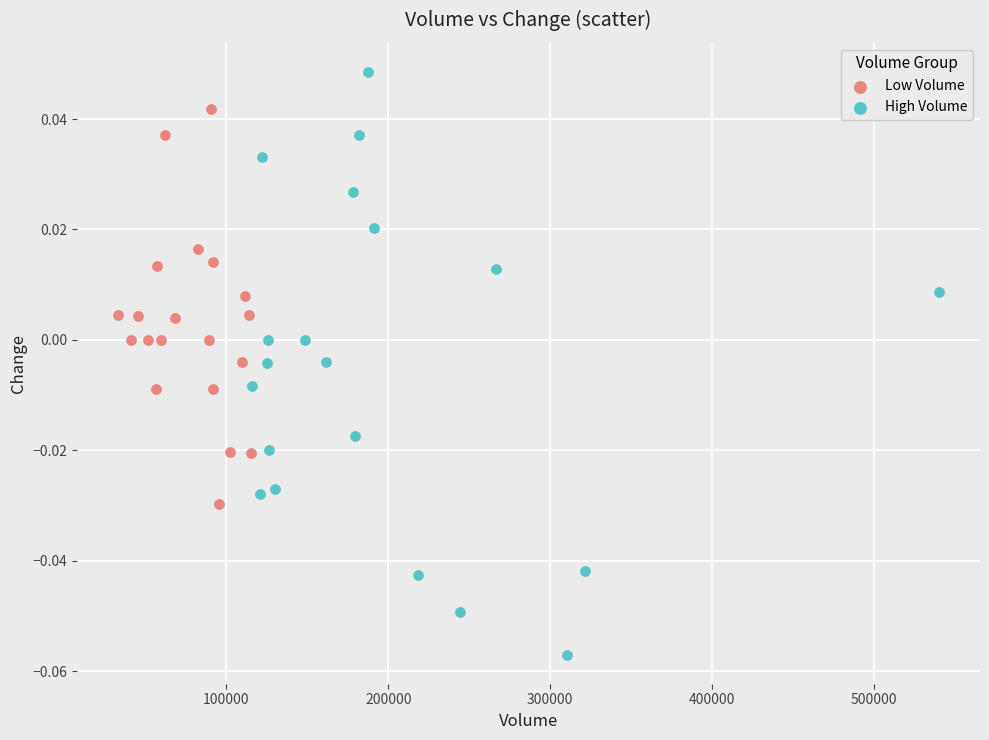

What are all the series names shown in the legend?

Low Volume, High Volume